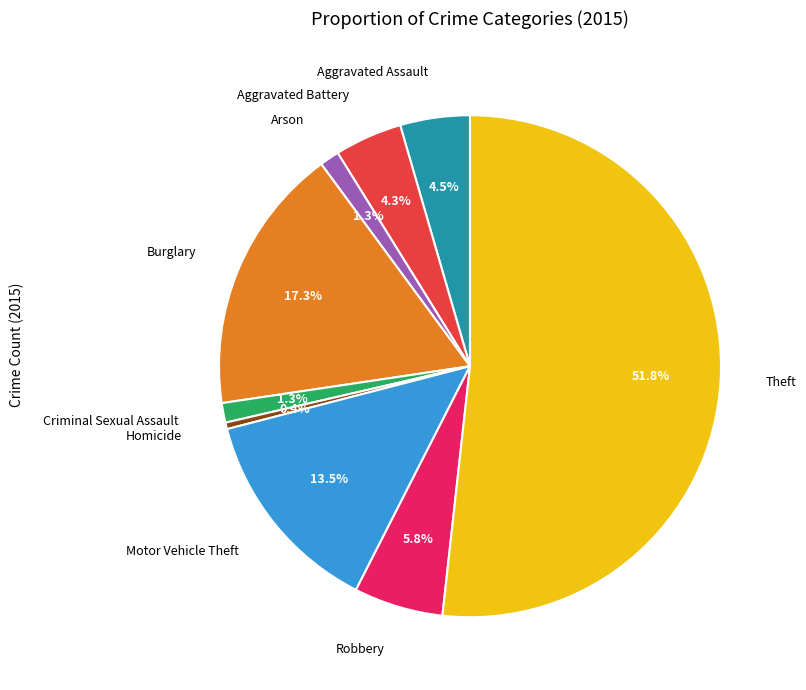

Which category has the biggest portion of the pie?

Theft